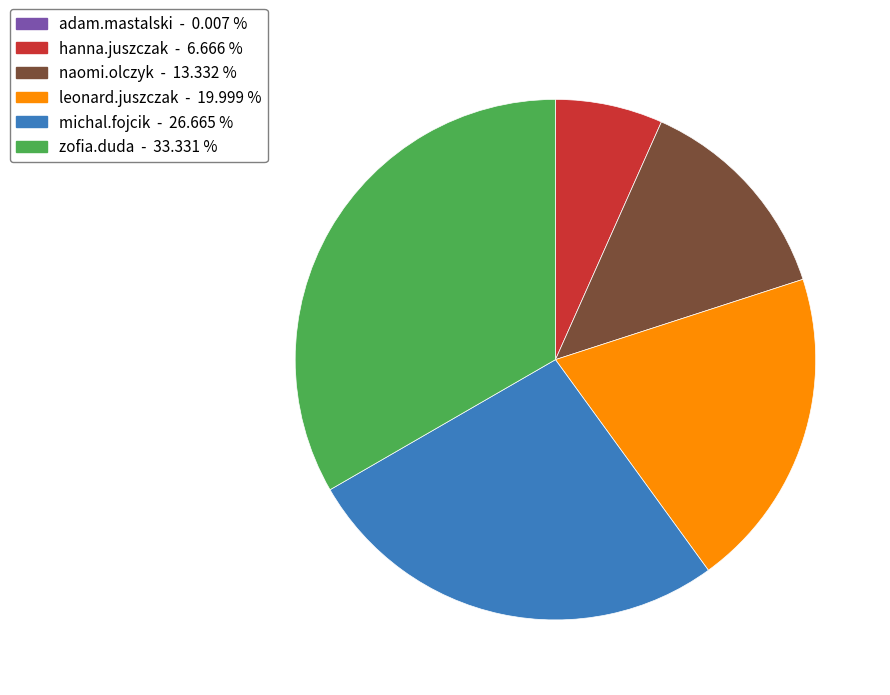

Is there any slice that represents more than half of the pie?

No